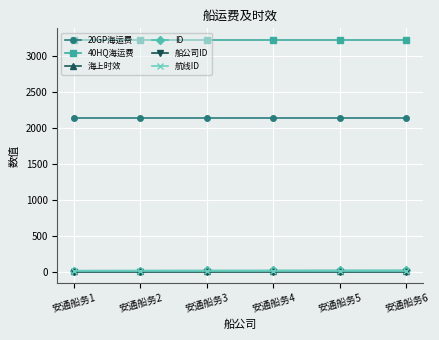

True or false: 40HQ海运费 has more than 2 interior local peaks.

False